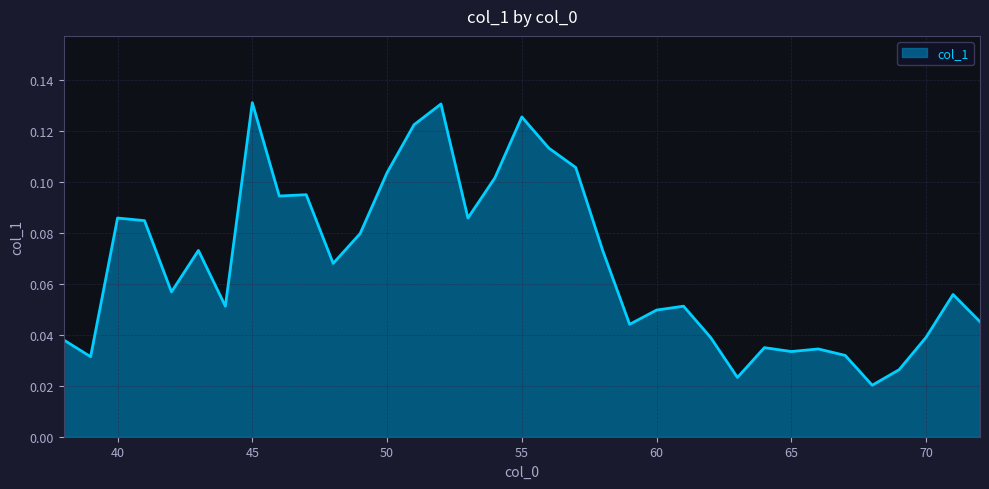

How many lines are shown in the chart?

1